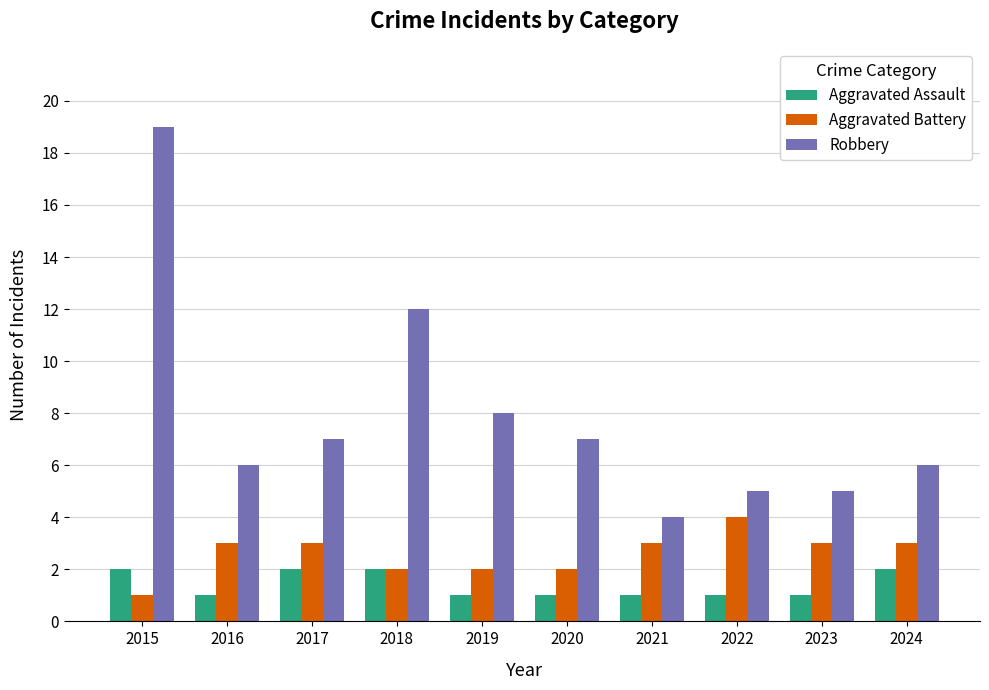

What are all the series names shown in the legend?

Aggravated Assault, Aggravated Battery, Robbery